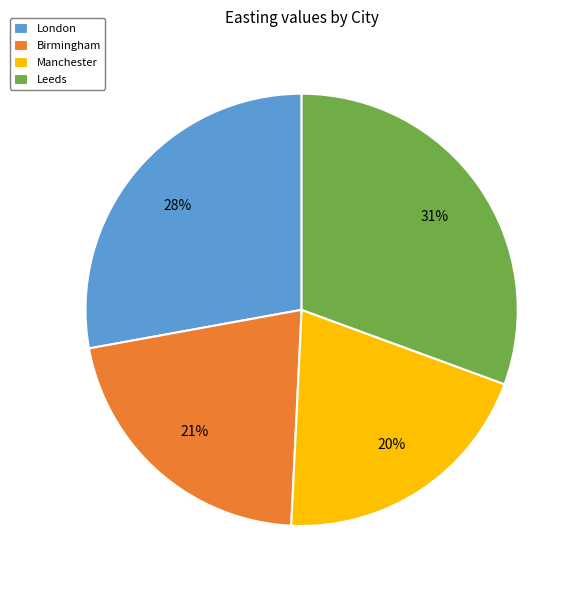

Is the sum of Birmingham and London greater than half?

No